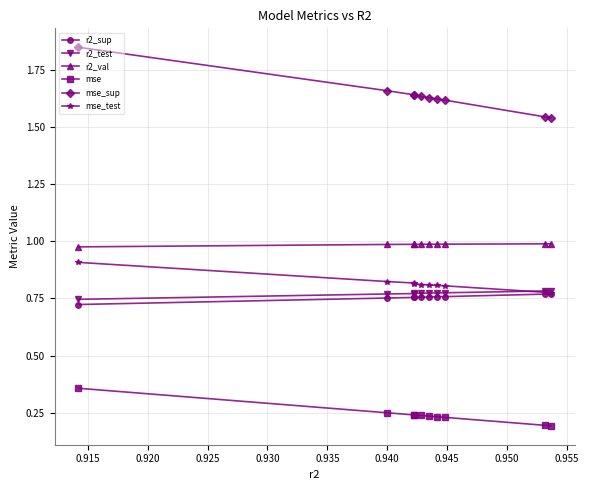

At how many categories does at least one series exceed 0?

10